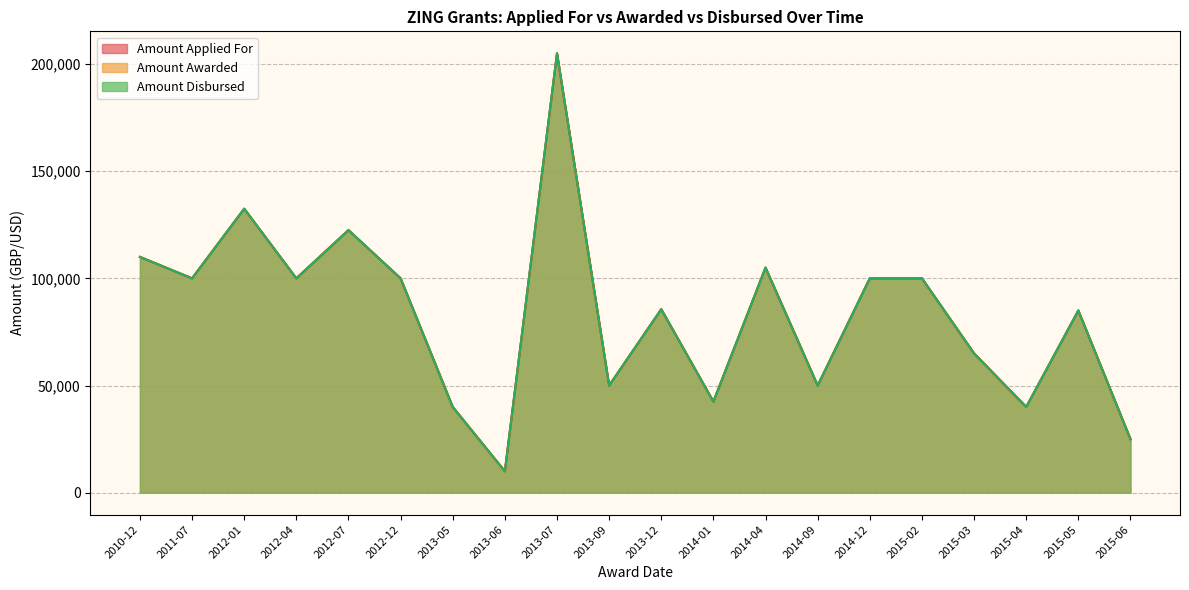

Which series has the largest range (max minus min)?

Amount Applied For